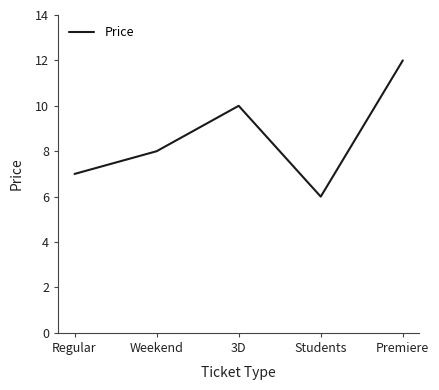

What position from the right is Regular?

5